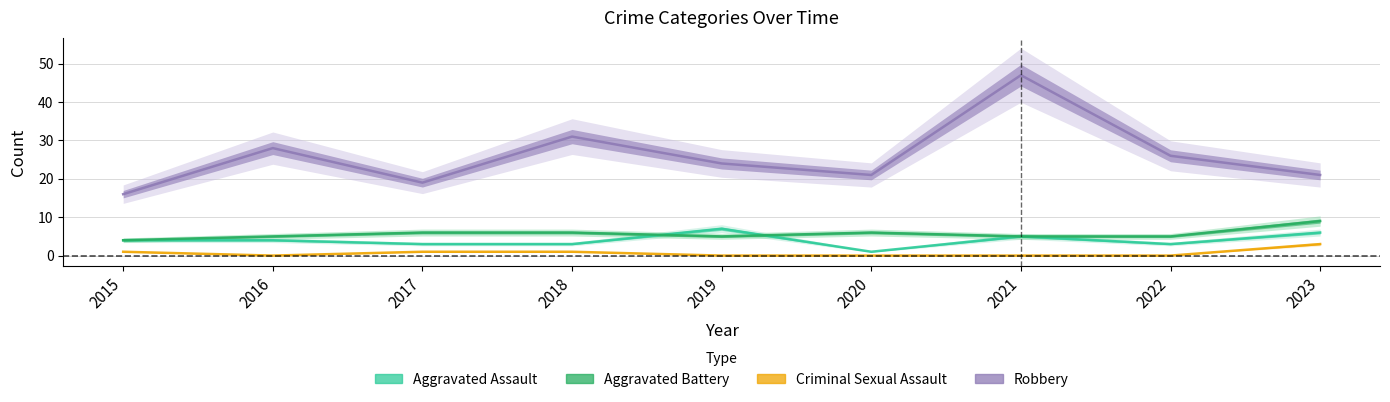

Reading right to left, list all the values displayed in this chart.

Aggravated Assault: 2023=6	2022=3	2021=5	2020=1	2019=7	2018=3	2017=3	2016=4	2015=4
Aggravated Battery: 2023=9	2022=5	2021=5	2020=6	2019=5	2018=6	2017=6	2016=5	2015=4
Criminal Sexual Assault: 2023=3	2022=0	2021=0	2020=0	2019=0	2018=1	2017=1	2016=0	2015=1
Robbery: 2023=21	2022=26	2021=47	2020=21	2019=24	2018=31	2017=19	2016=28	2015=16